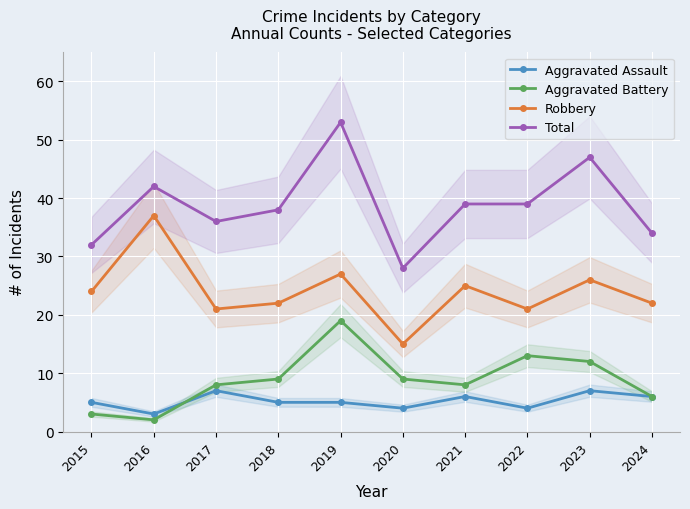

What is the value of the Robbery point at the 7th from the left?

25